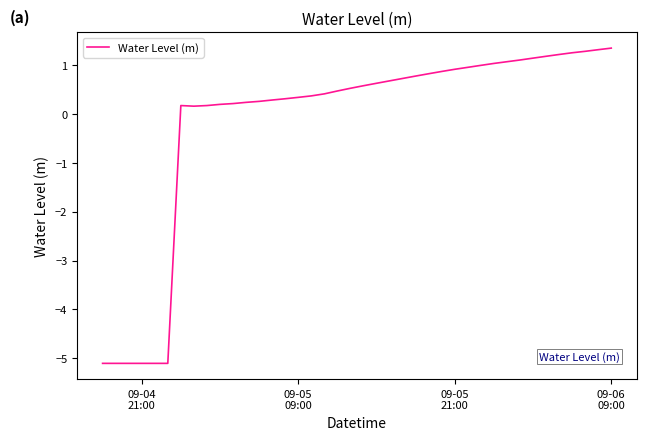

Does the chart display data point markers on the line(s)?

No